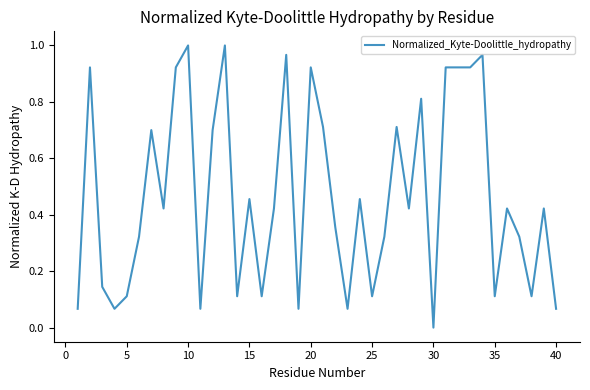

Does the chart display data point markers on the line(s)?

No